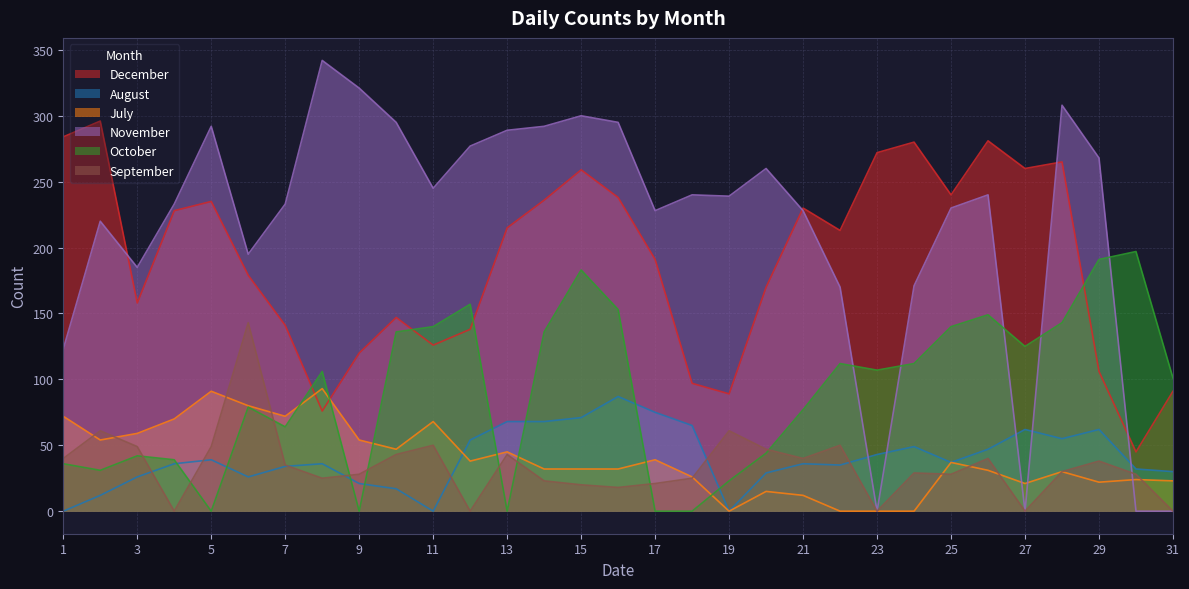

What is the lowest value of the December series?

45